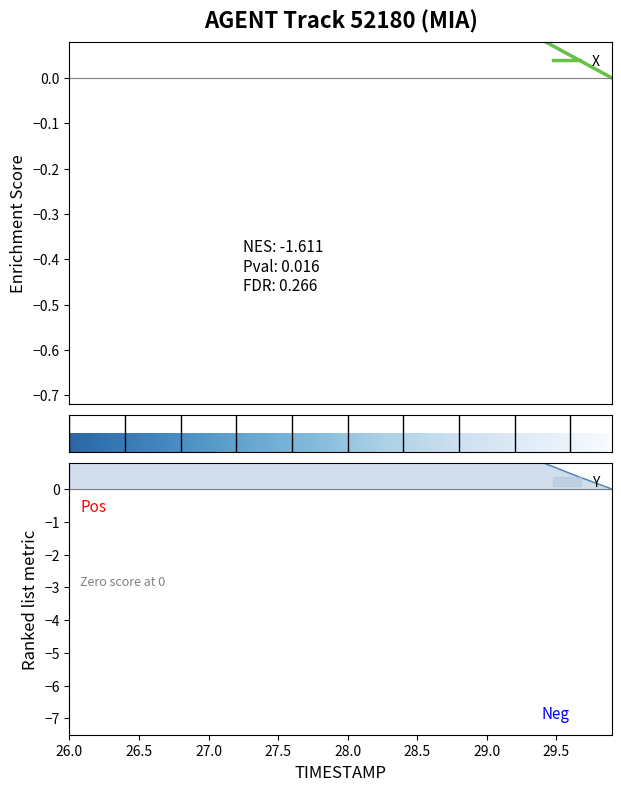

Is it true that Y equals 3.8 at 28.5?

False